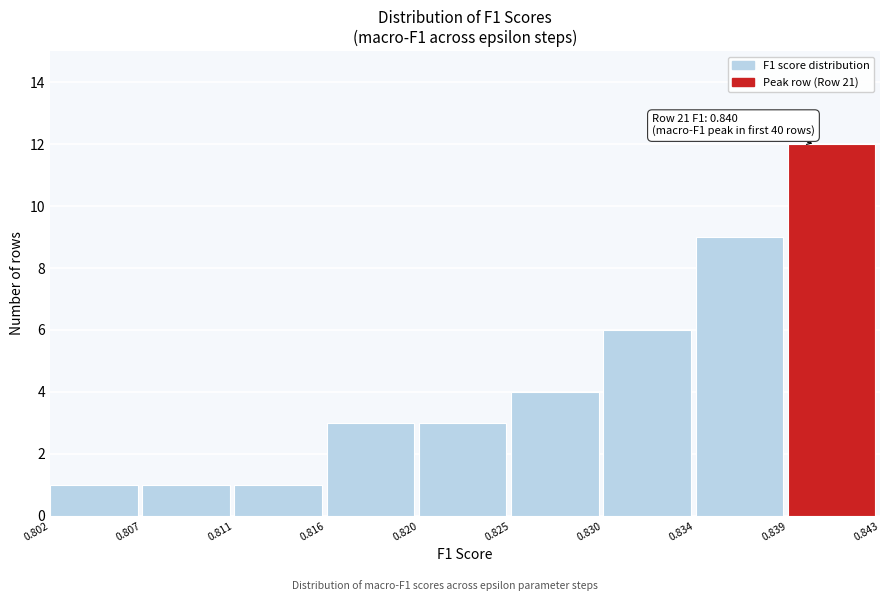

Reading left to right, transcribe all the data shown in this chart.

1	1	1	3	3	4	6	9	12